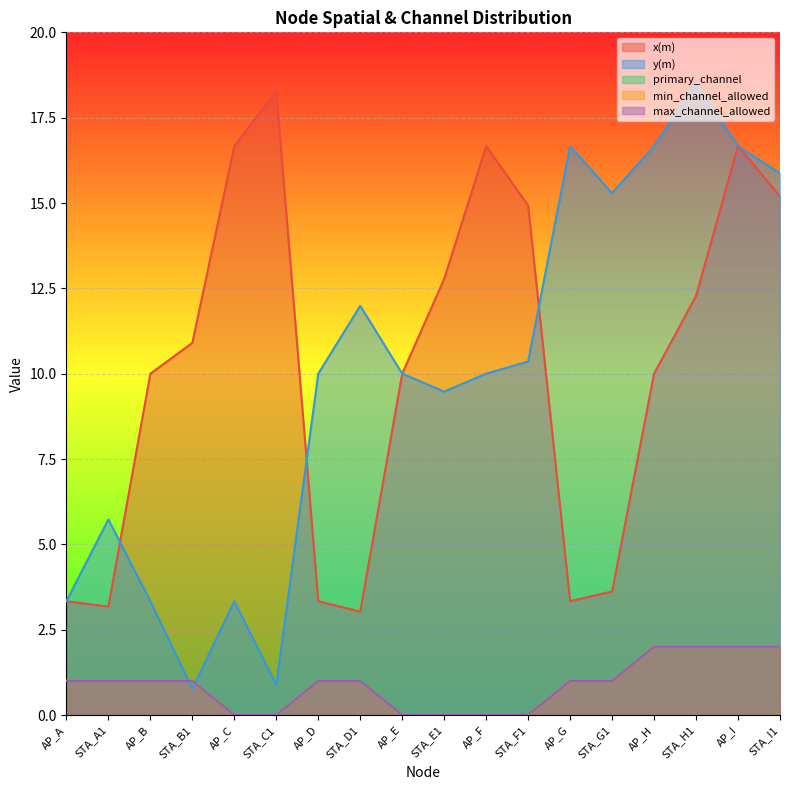

What are all the series names shown in the legend?

x(m), y(m), primary_channel, min_channel_allowed, max_channel_allowed